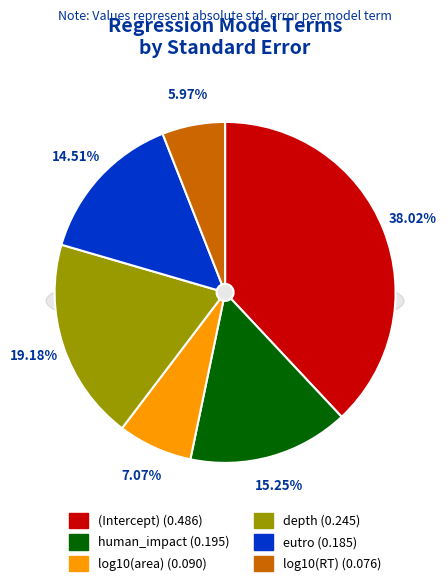

To the nearest percent, what percentage of the pie is (Intercept)?

38%